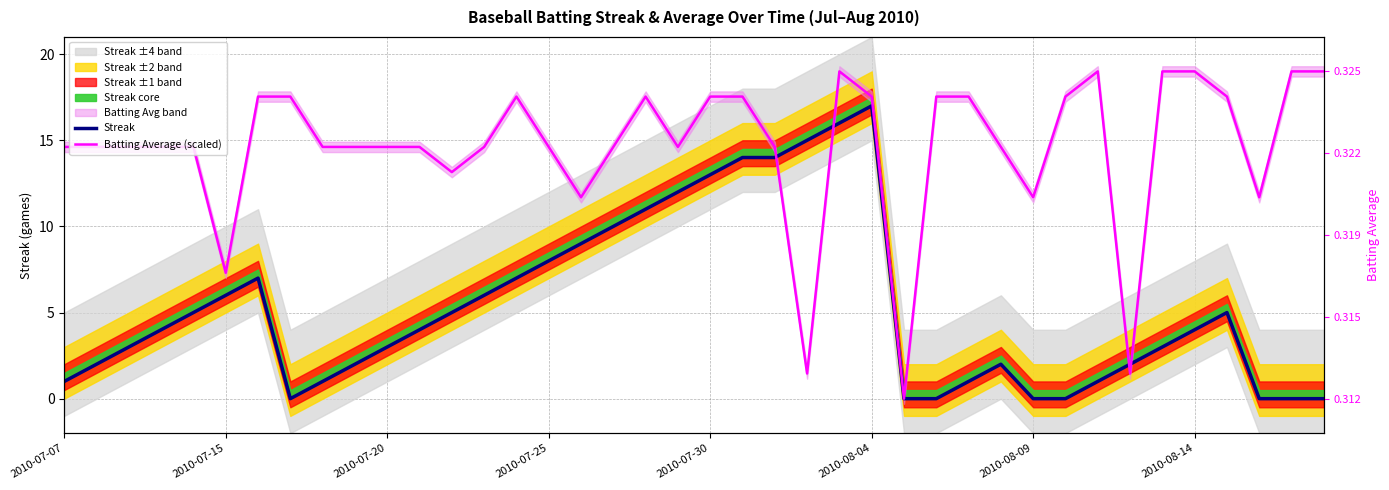

What is the total value across all series at 11?

18.6